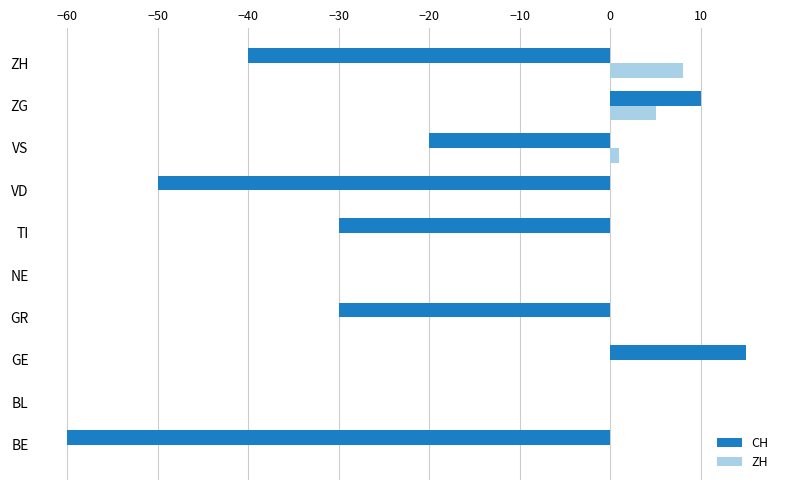

What is the greatest value displayed?

15